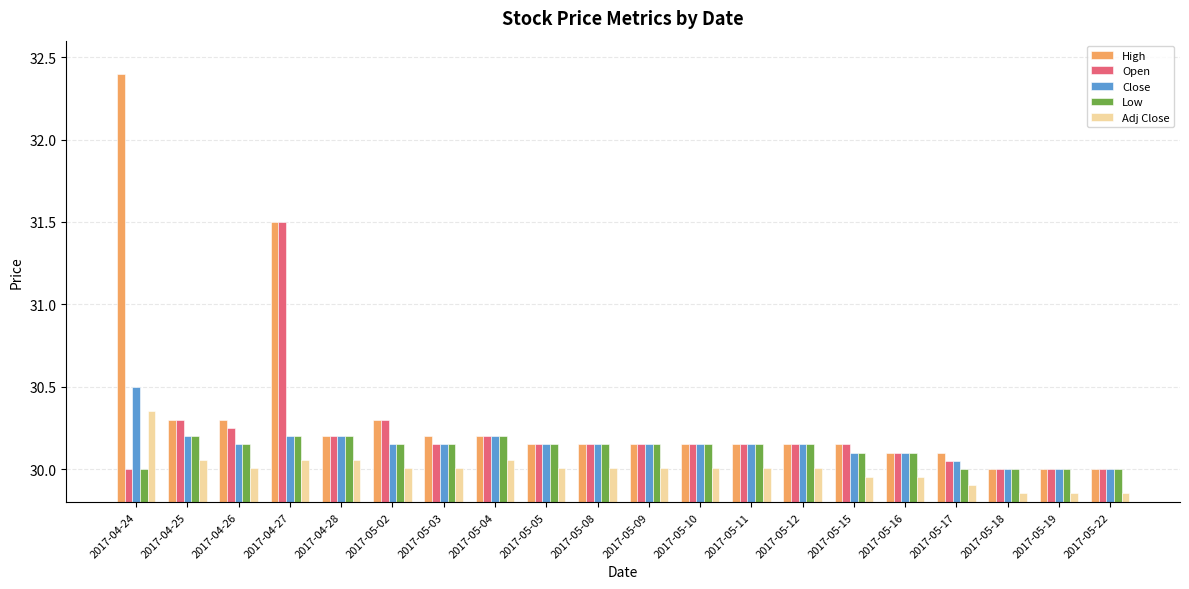

Which series has the widest spread of values?

High